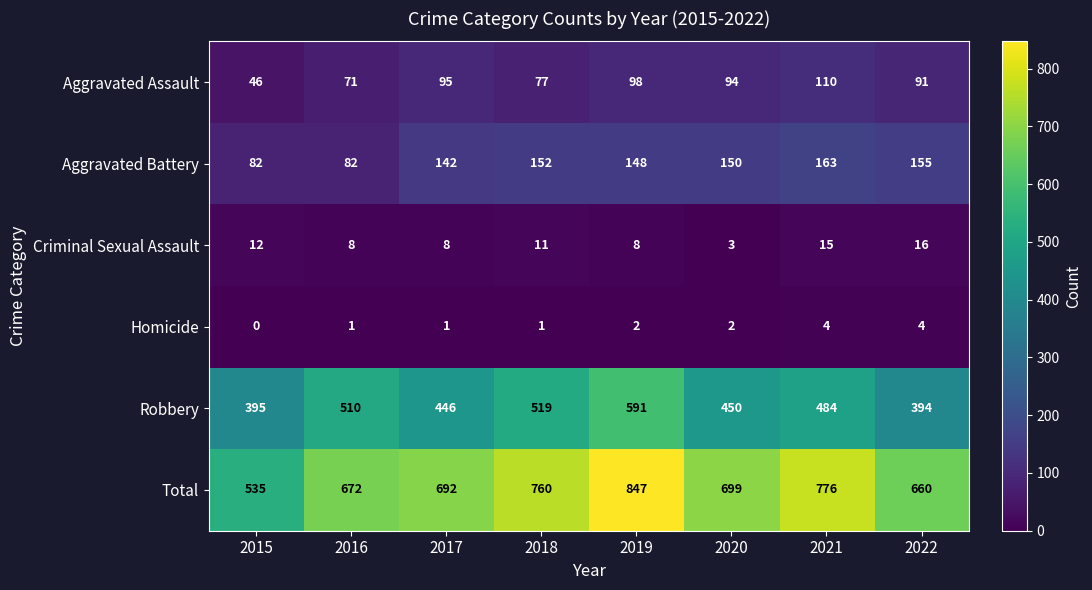

At how many categories does at least one series exceed 124?

8